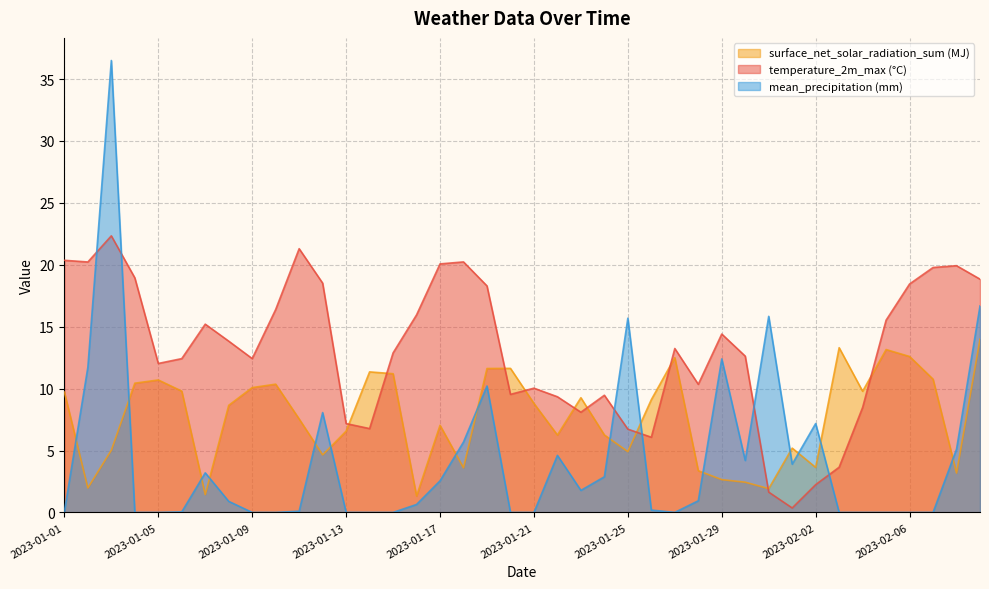

Is it true that temperature_2m_max equals 2.2 at 2023-02-02?

True